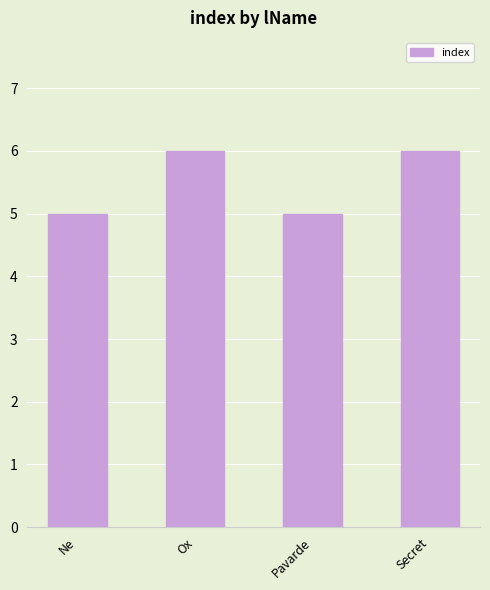

What is the smallest value displayed?

5